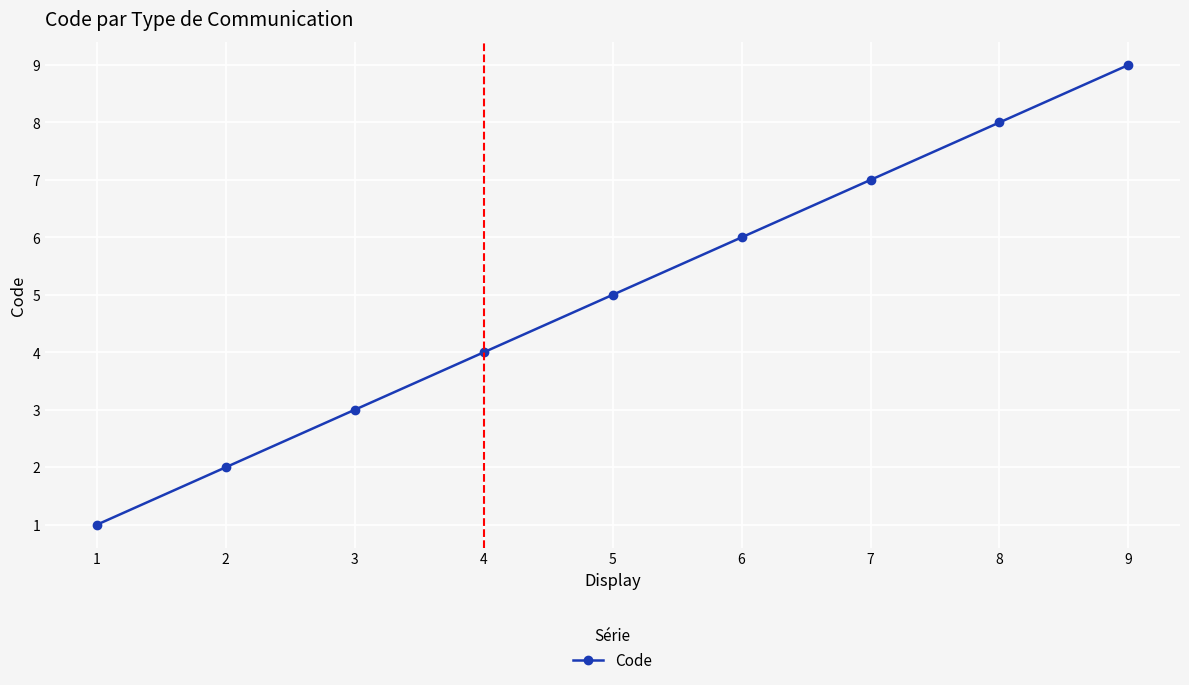

Reading left to right, transcribe all the data shown in this chart.

1	2	3	4	5	6	7	8	9